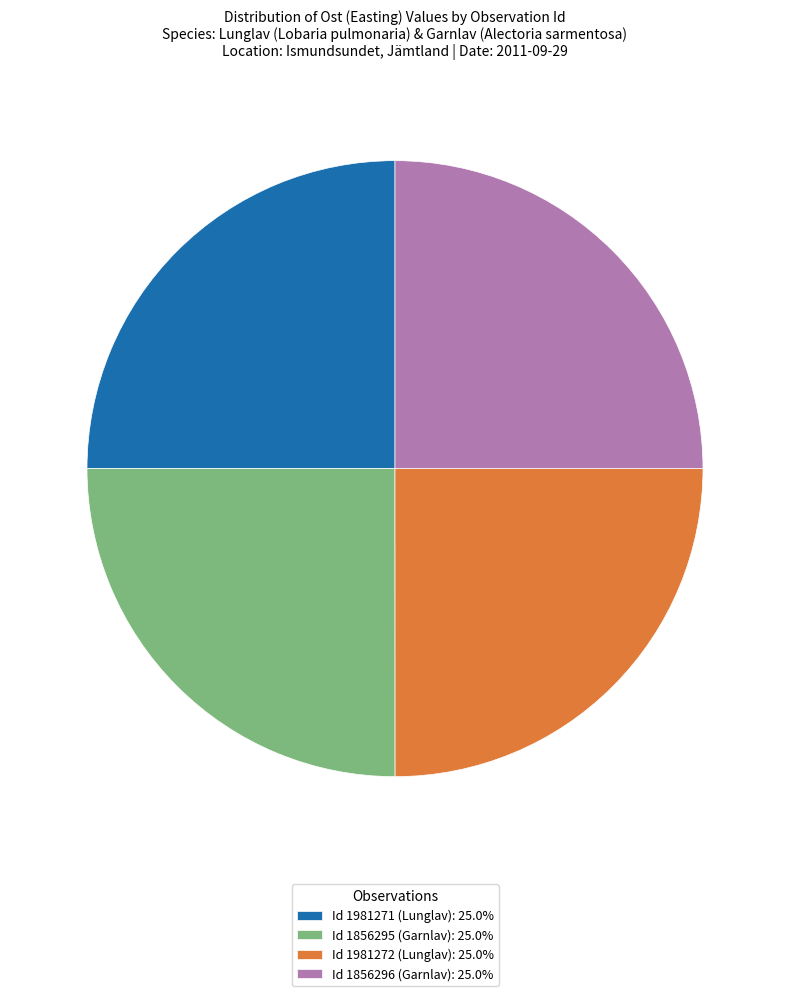

What is the ratio of the value at Id 1981271 (Lunglav): 25.0% to the value at Id 1856296 (Garnlav): 25.0%?

1.0